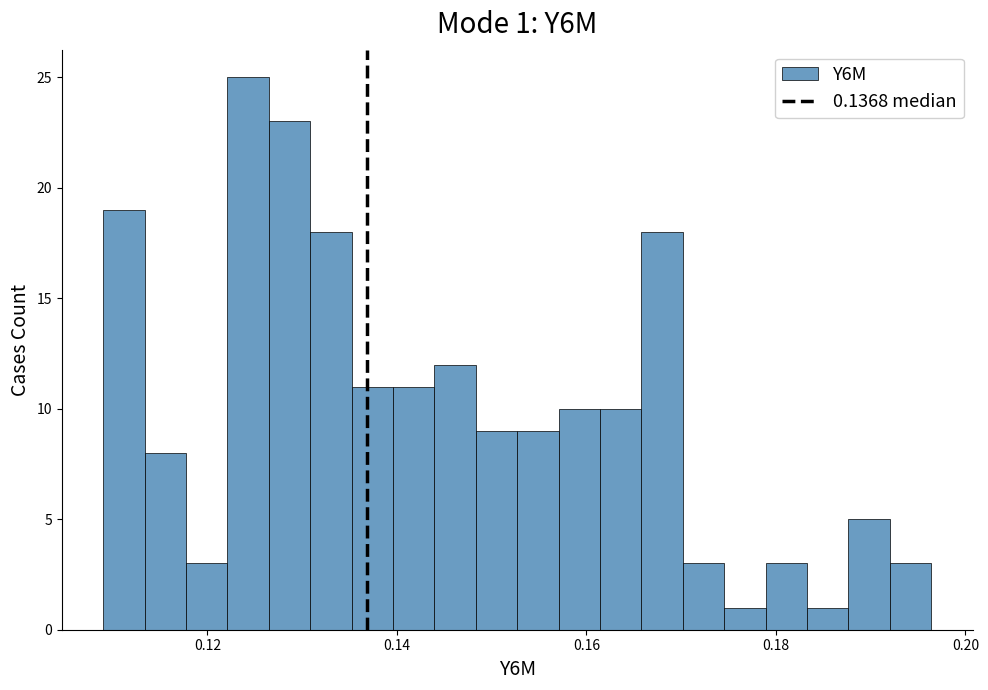

Around what value on the x-axis is the tallest bar? Give the approximate position of its centre, as read against the axis.

0.124